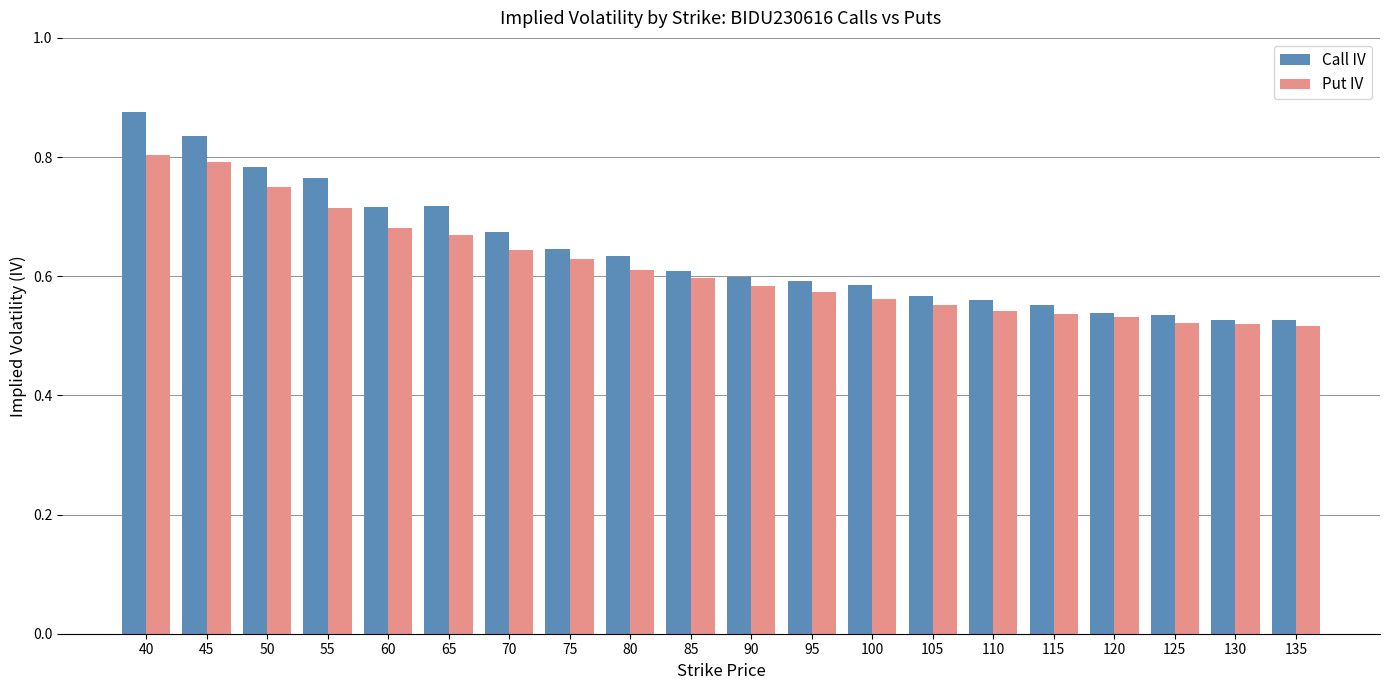

At which category does the chart reach its peak across all series?

40